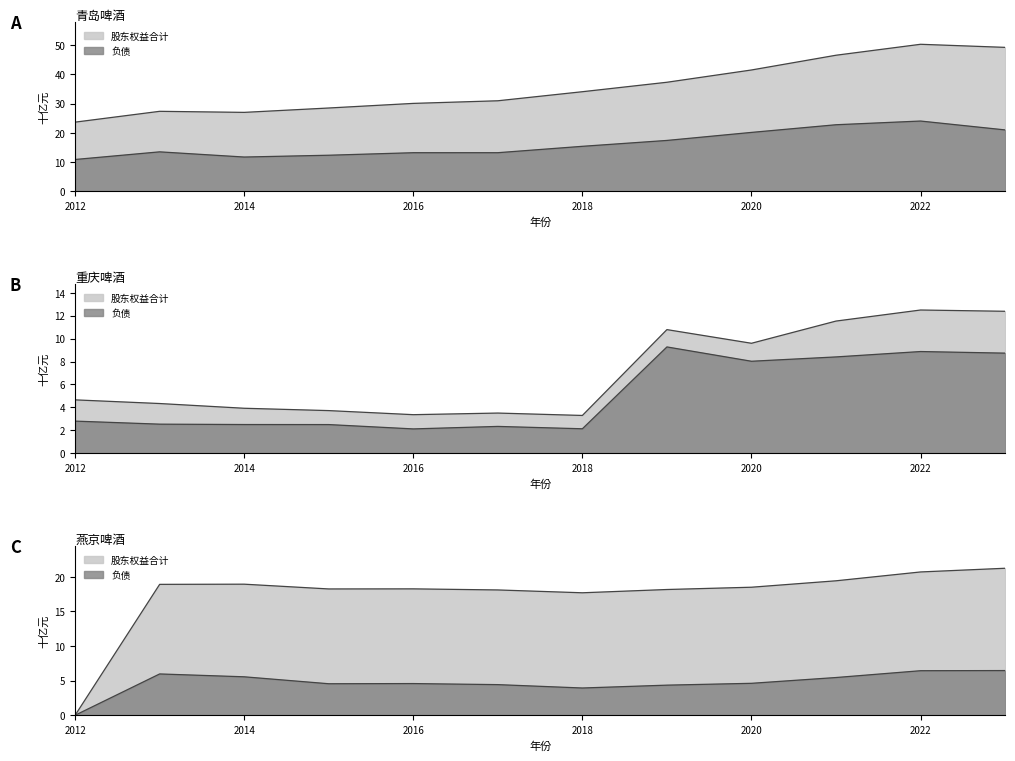

Which has a higher value, 2018 or 2017?

2018